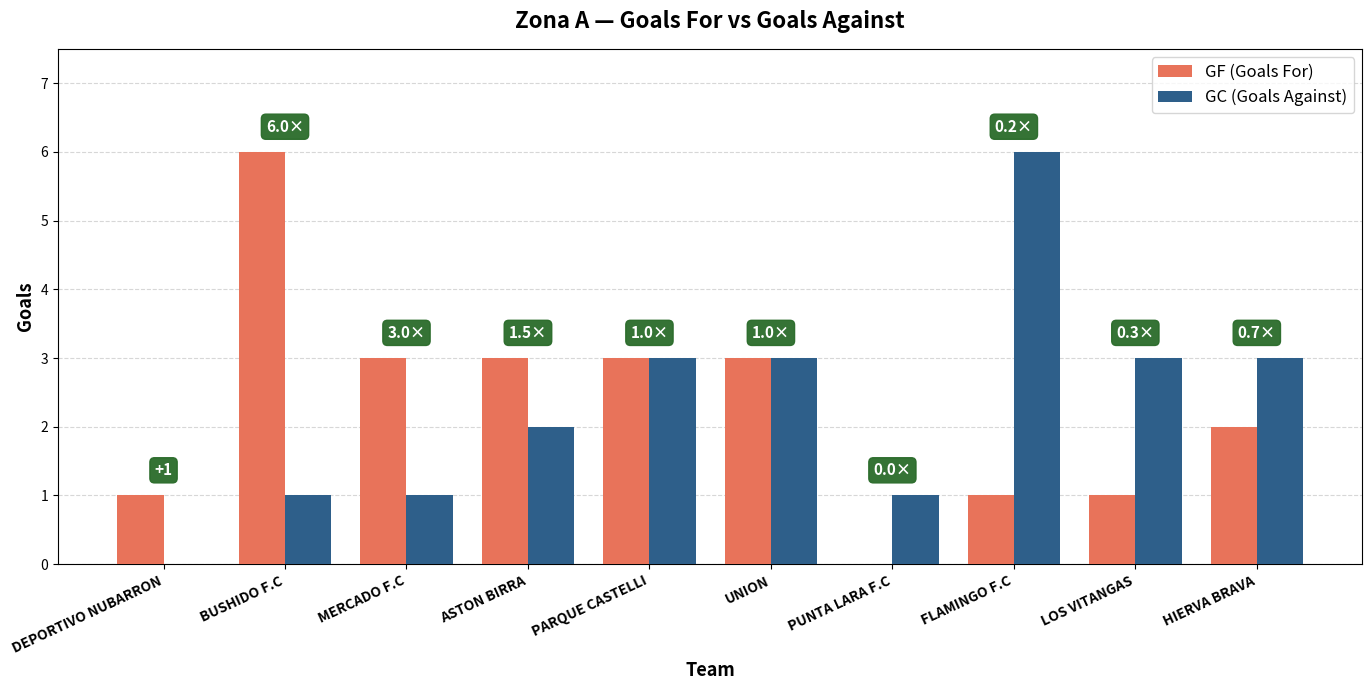

Is the value of GF (Goals For) at HIERVA BRAVA greater than the value of GC (Goals Against) at FLAMINGO F.C?

No